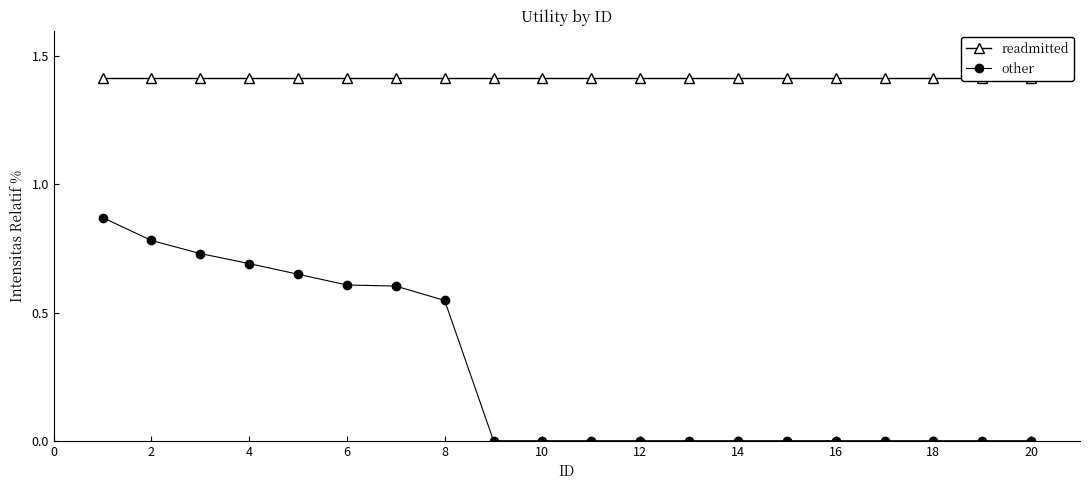

What is the sum of all readmitted values?

28.3